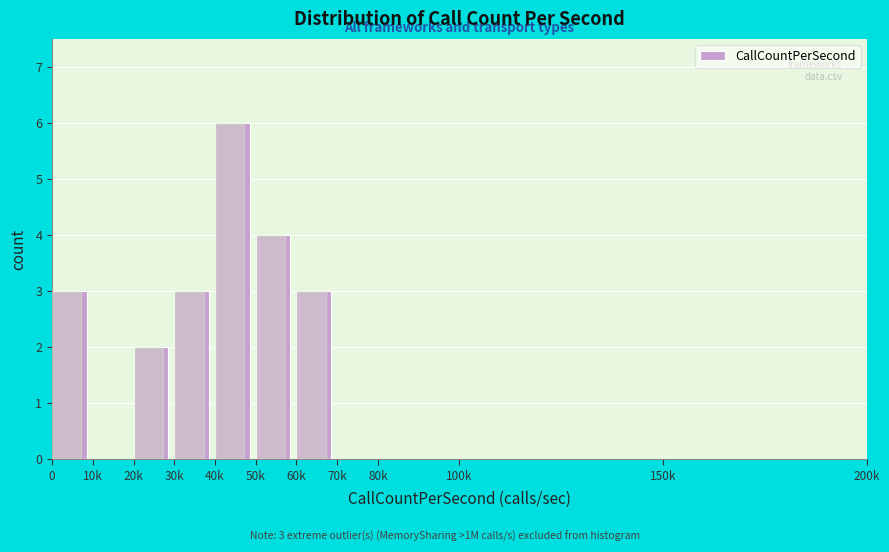

Reading left to right, list all the values displayed in this chart.

0=3	10k=0	20k=2	30k=3	40k=6	50k=4	60k=3	70k=0	80k=0	100k=0	150k=0